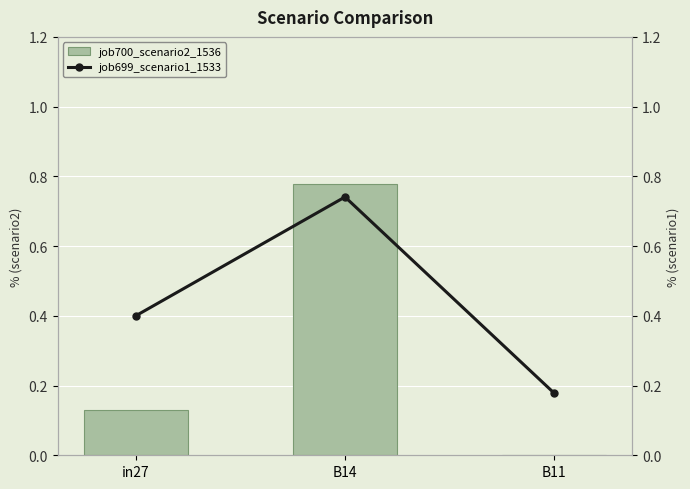

Which series has the widest spread of values?

job700_scenario2_1536